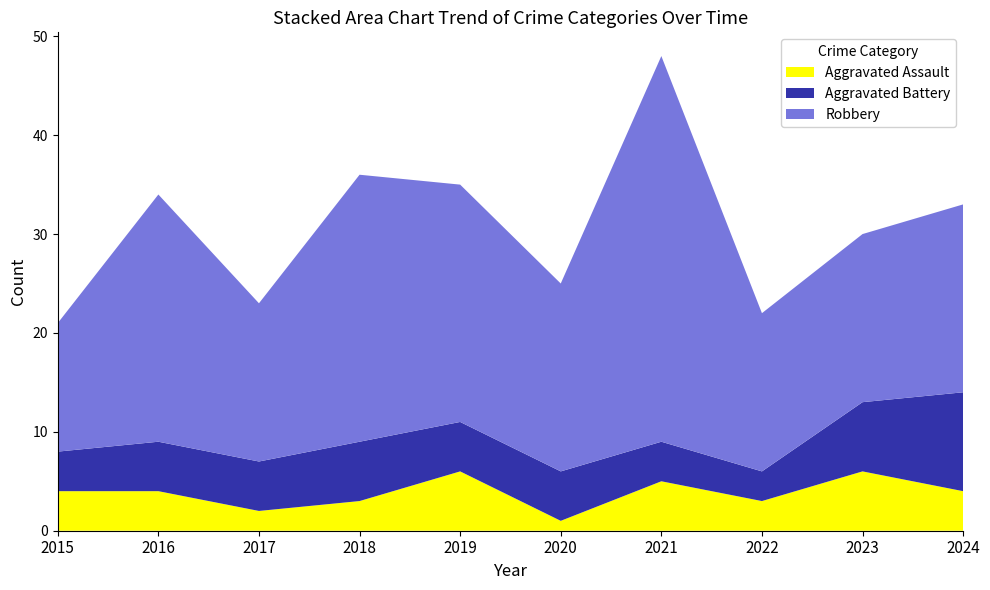

Reading left to right, what are all the values shown in this chart?

Aggravated Assault: 2015=4	2016=4	2017=2	2018=3	2019=6	2020=1	2021=5	2022=3	2023=6	2024=4
Aggravated Battery: 2015=4	2016=5	2017=5	2018=6	2019=5	2020=5	2021=4	2022=3	2023=7	2024=10
Robbery: 2015=13	2016=25	2017=16	2018=27	2019=24	2020=19	2021=39	2022=16	2023=17	2024=19